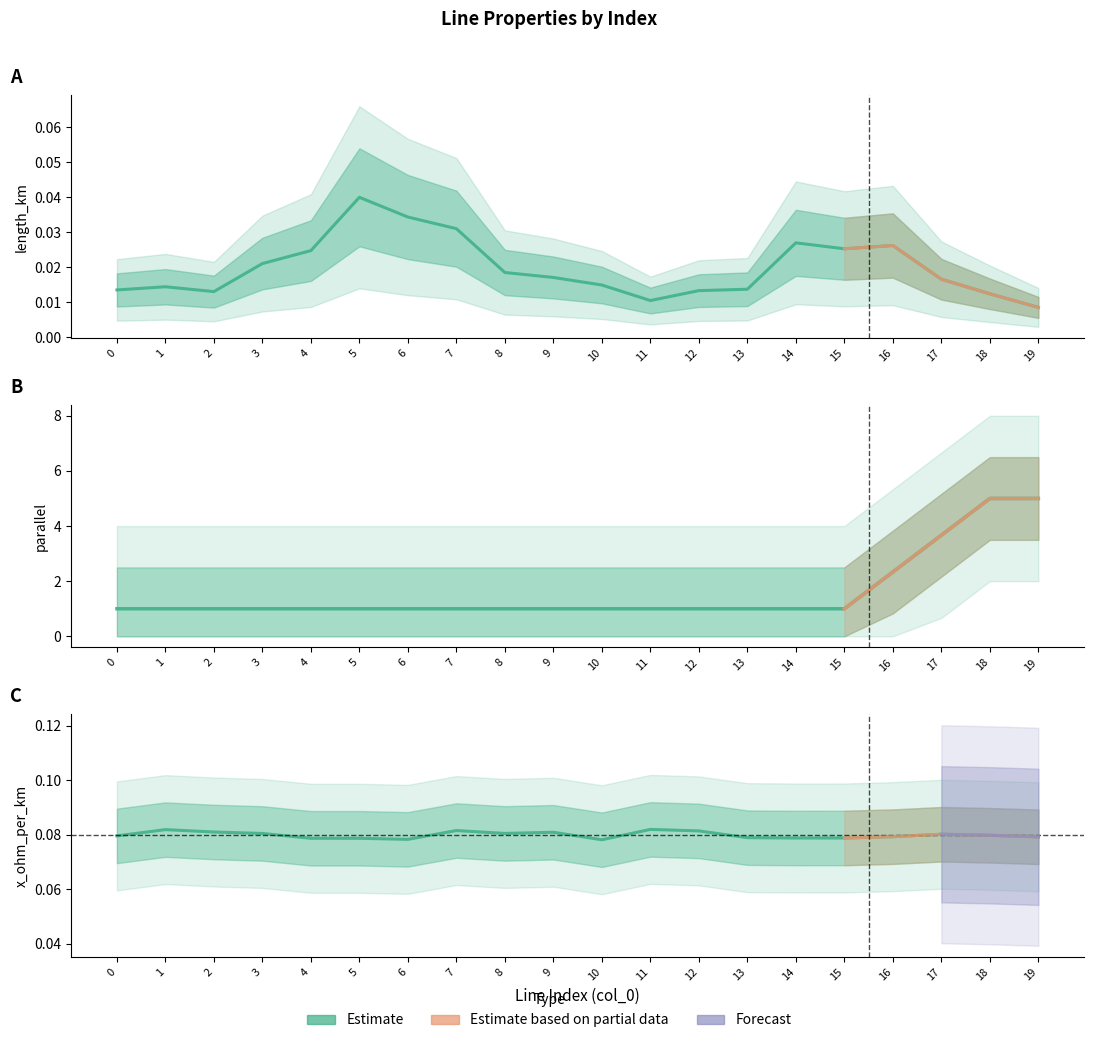

What is the maximum value shown in the chart?

5.0